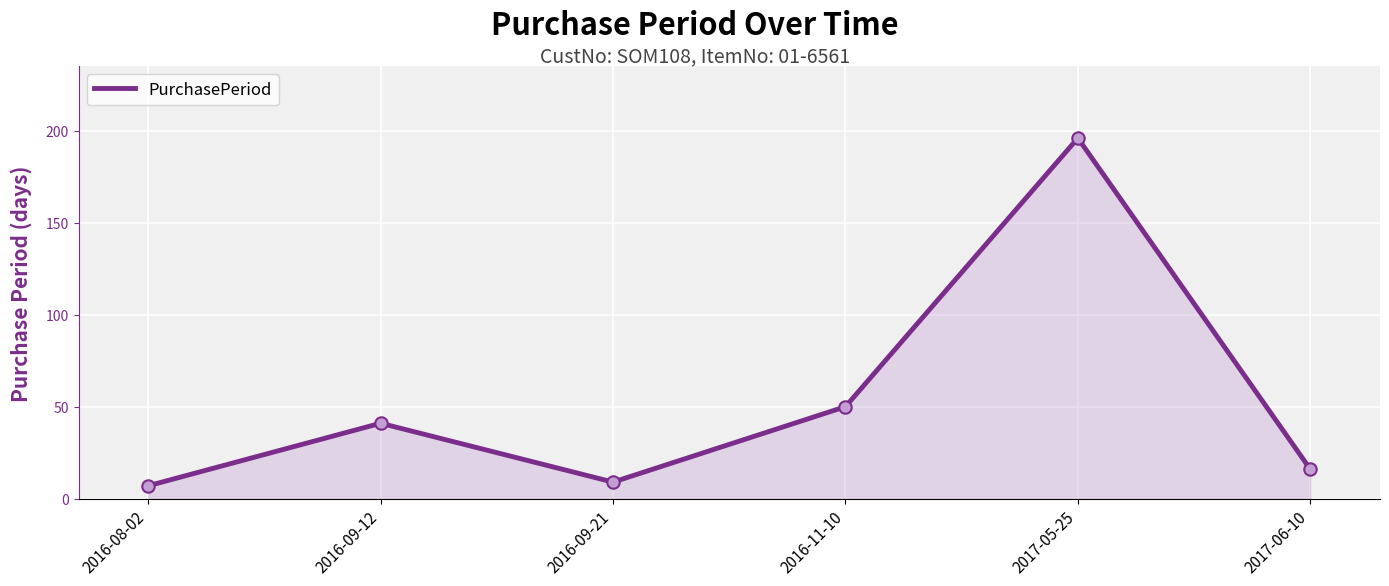

What is the ratio of the value at 2017-06-10 to the value at 2016-08-02?

2.3